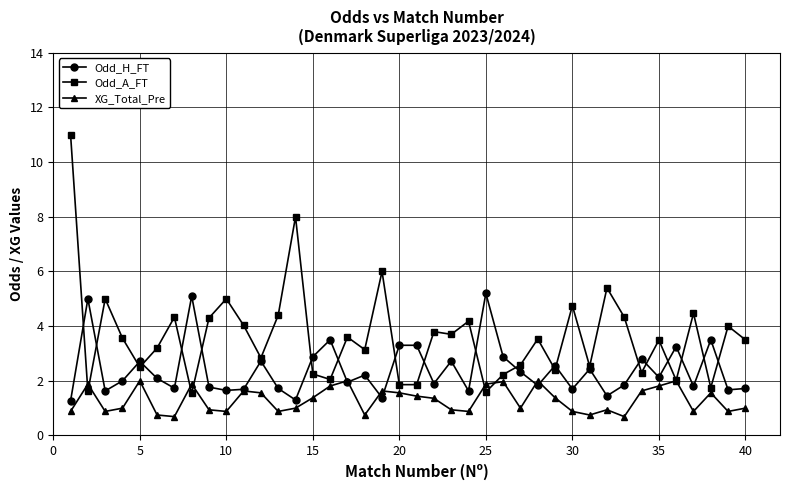

Which series ends up on top after the final intersection of XG_Total_Pre and Odd_H_FT?

Odd_H_FT